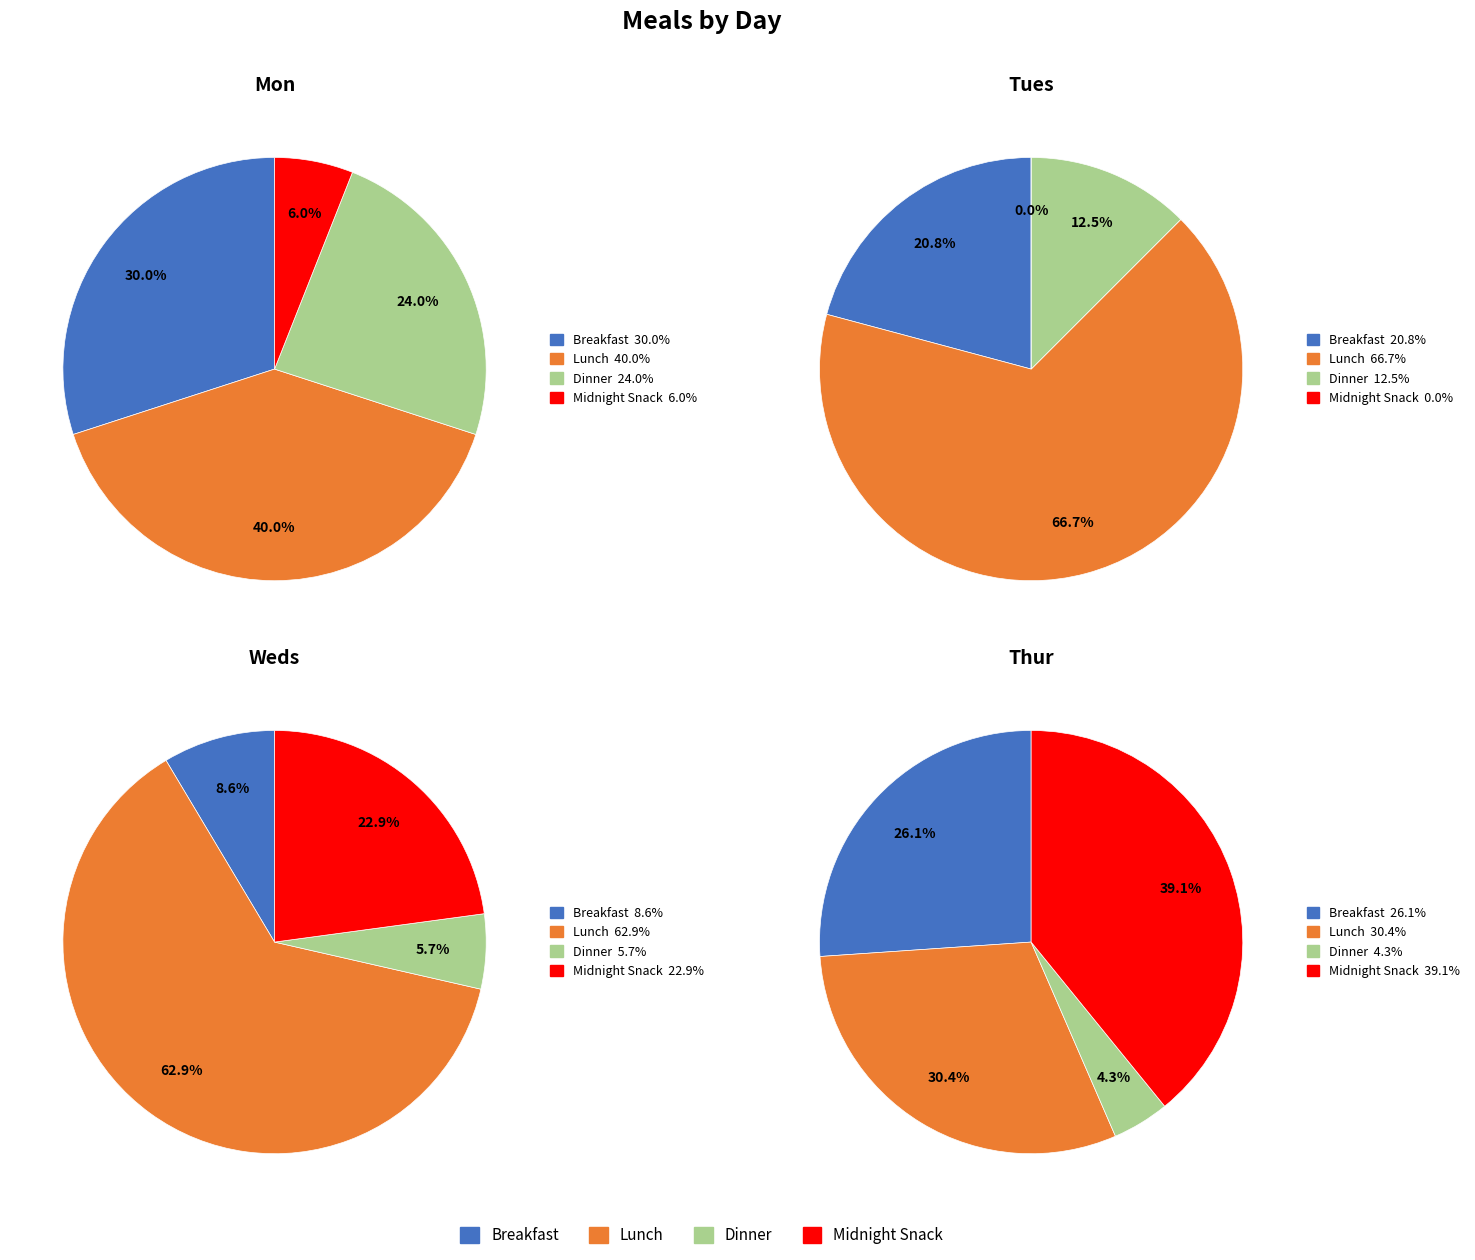

True or false: Dinner accounts for 4% of the total.

True